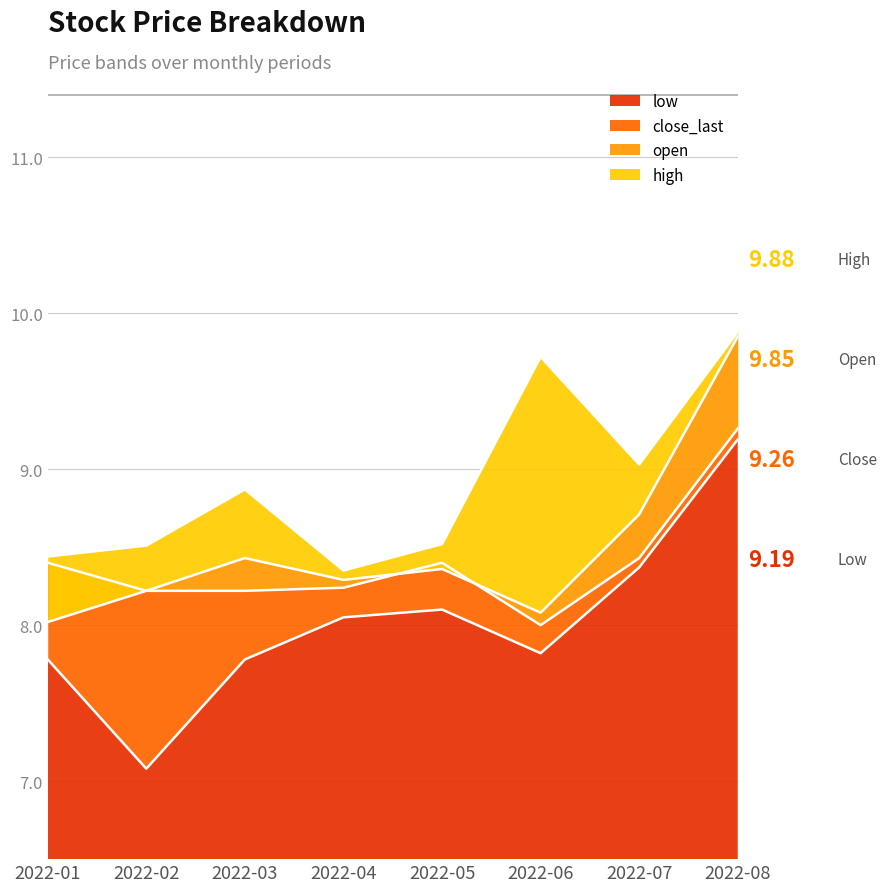

Which series ends up on top after the final intersection of close_last and open?

open